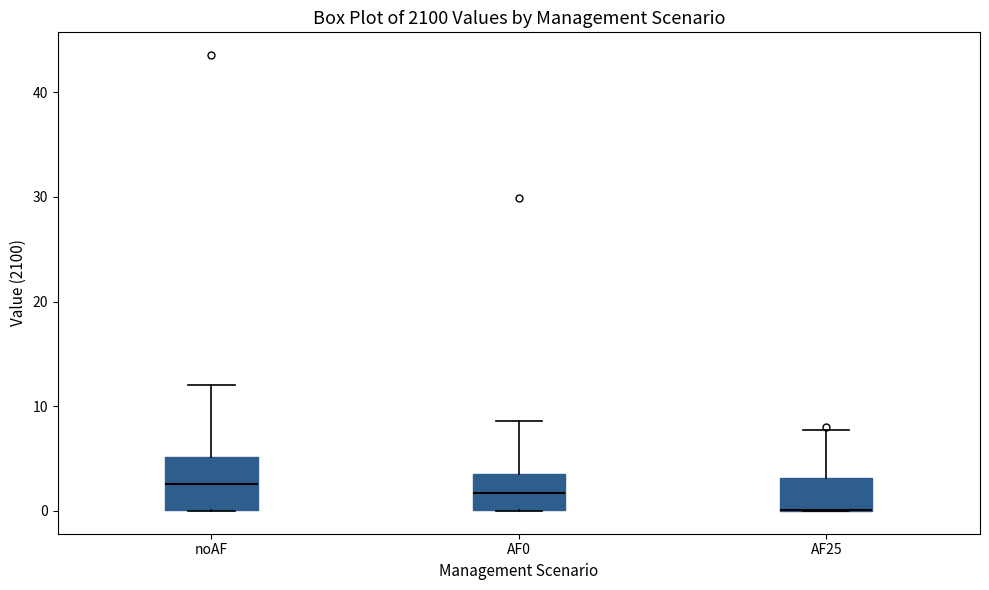

Reading left to right, read every box against the y-axis: the position of its median line, the range the box covers, and the ends of its whiskers. The values are not printed on the chart, so give them approximately, as read against the axis.

noAF: median 3, box 0 to 5, whiskers 0 to 12
AF0: median 2, box 0 to 4, whiskers 0 to 9
AF25: median 0 (drawn on the box's lower edge), box 0 to 3, whiskers 0 to 8